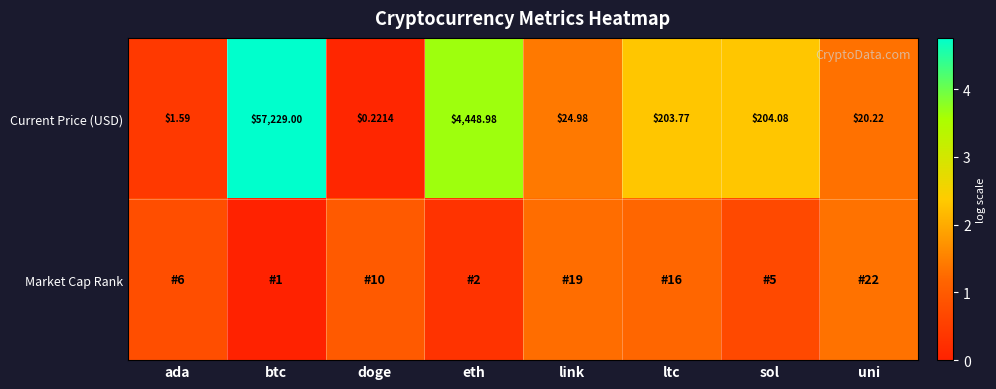

List the labels in order of Current Price (USD) value, largest first.

btc, eth, sol, ltc, link, uni, ada, doge